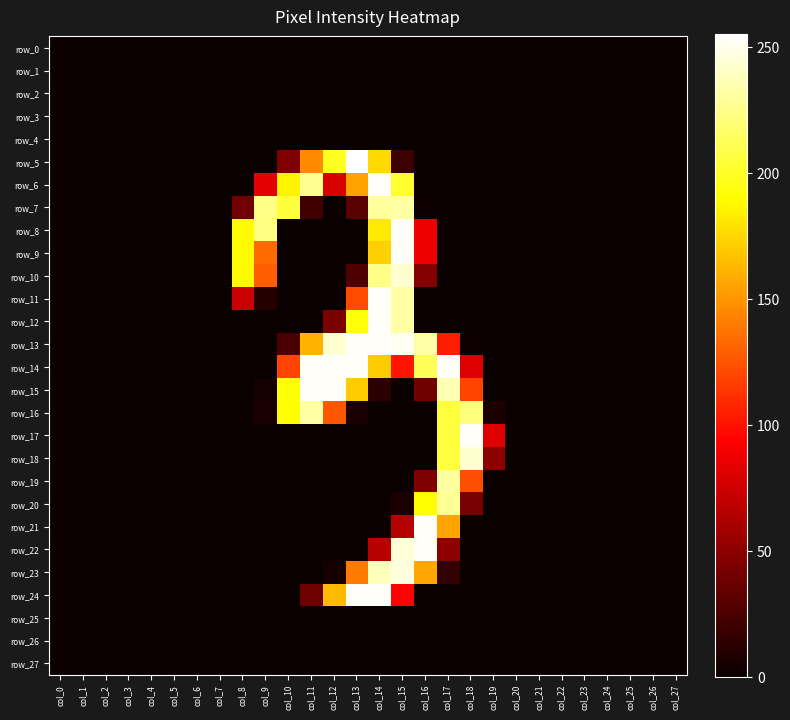

What is the average value of the row_22 series?

22